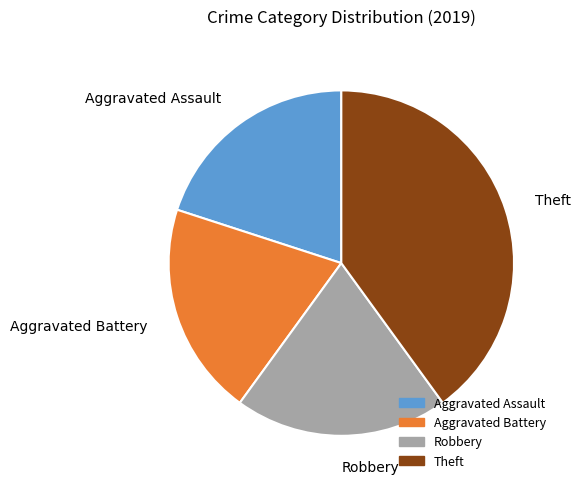

The Robbery slice represents 33% of the pie. True or false?

False